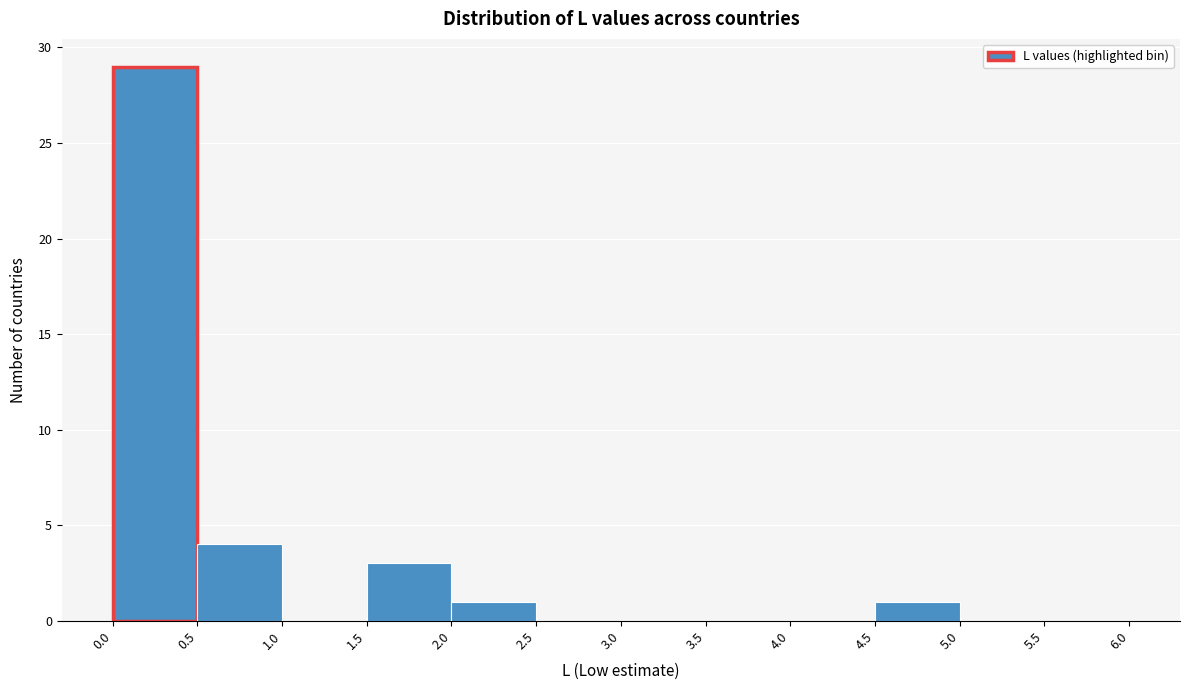

How tall is the bar that spans 2.0 to 2.5 on the x-axis? The values are not printed on the chart, so give them approximately, as read against the axis.

1